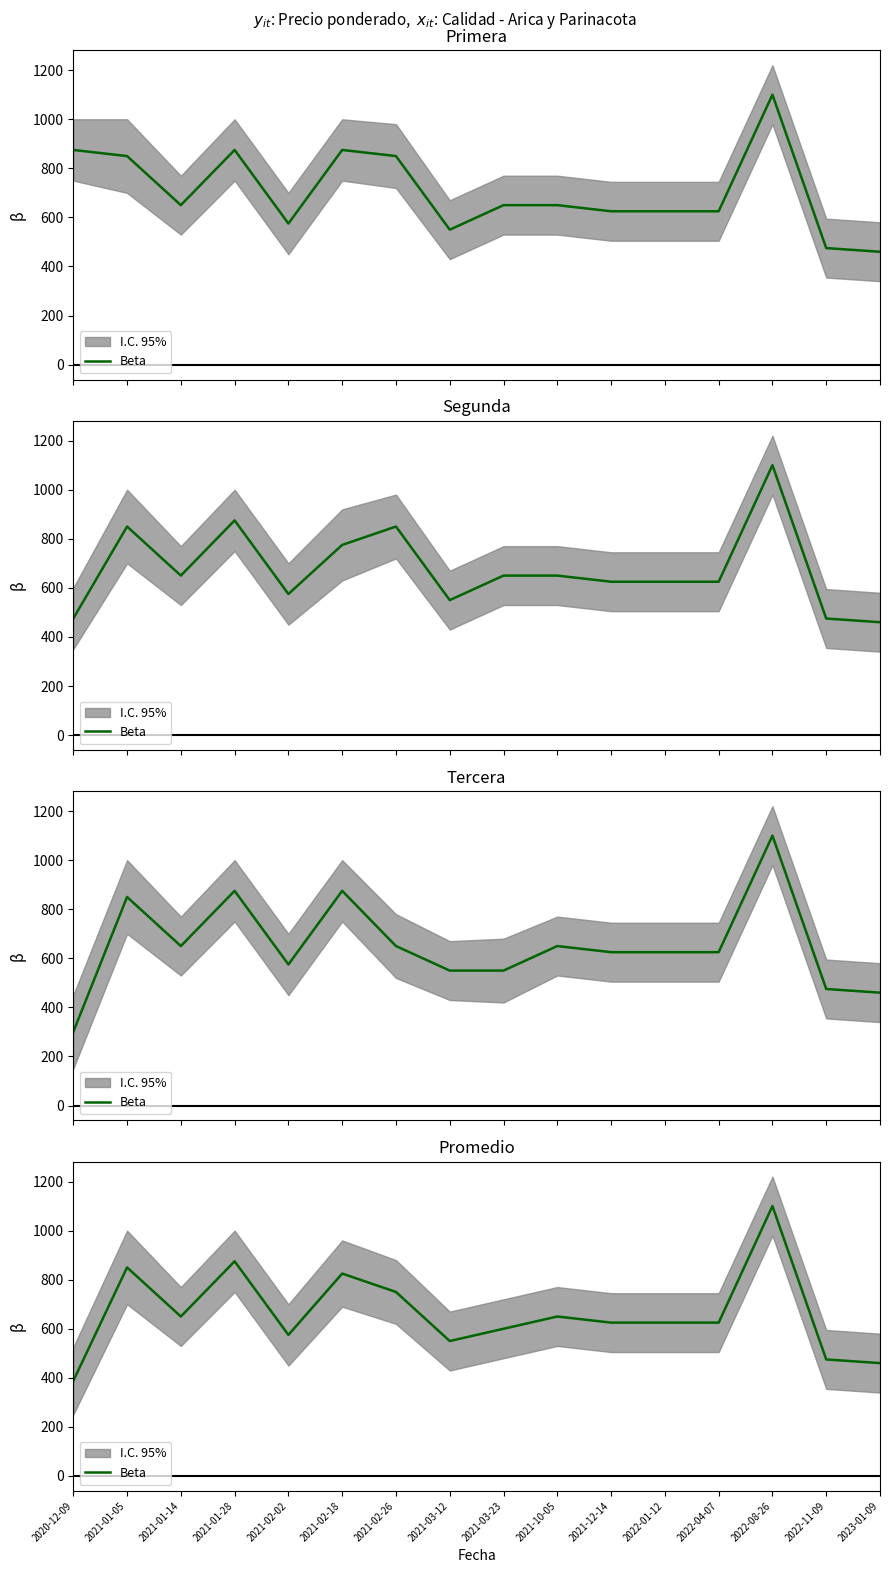

How many interior local valleys (lower than both neighbors) does the data have?

3